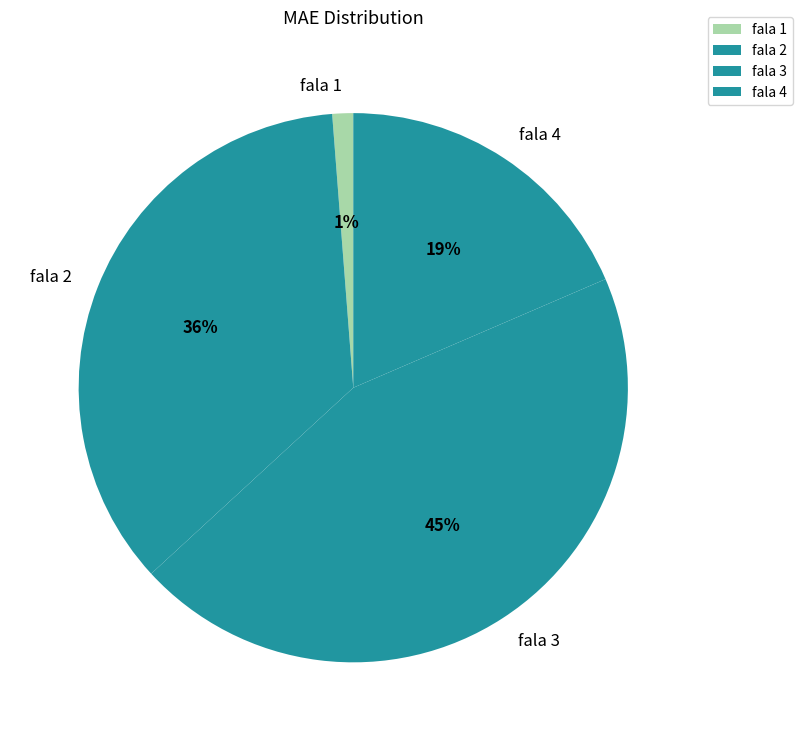

To the nearest percent, what is the average slice percentage?

25%